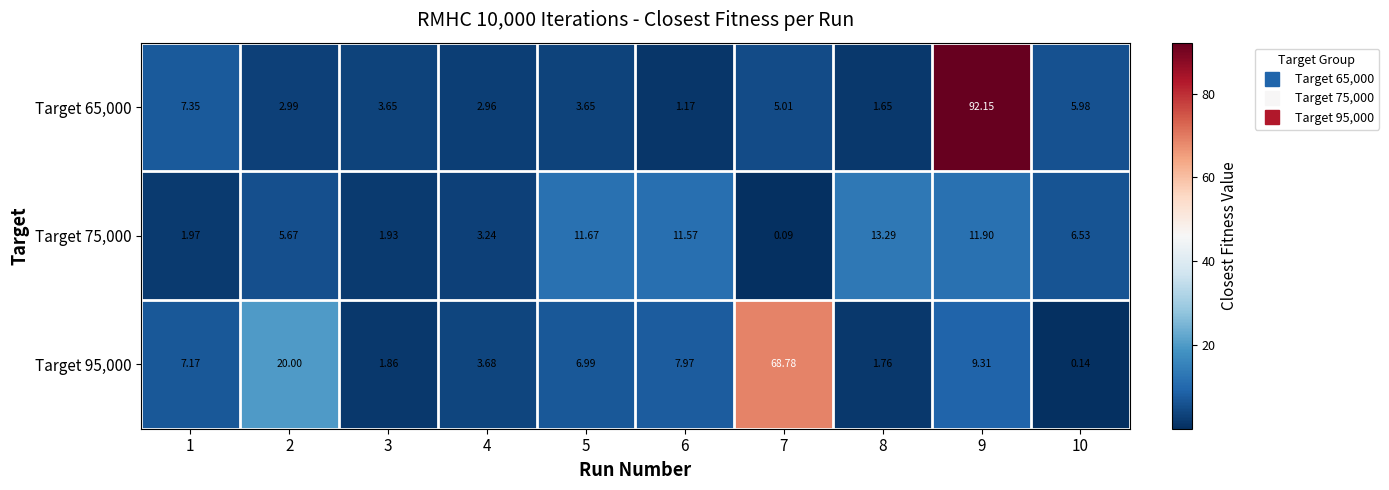

Reading left to right, extract all data points from this chart.

Target 65,000: 1=7.3	2=3.0	3=3.6	4=3.0	5=3.6	6=1.2	7=5.0	8=1.6	9=92.2	10=6.0
Target 75,000: 1=2.0	2=5.7	3=1.9	4=3.2	5=11.7	6=11.6	7=0.1	8=13.3	9=11.9	10=6.5
Target 95,000: 1=7.2	2=20.0	3=1.9	4=3.7	5=7.0	6=8.0	7=68.8	8=1.8	9=9.3	10=0.1